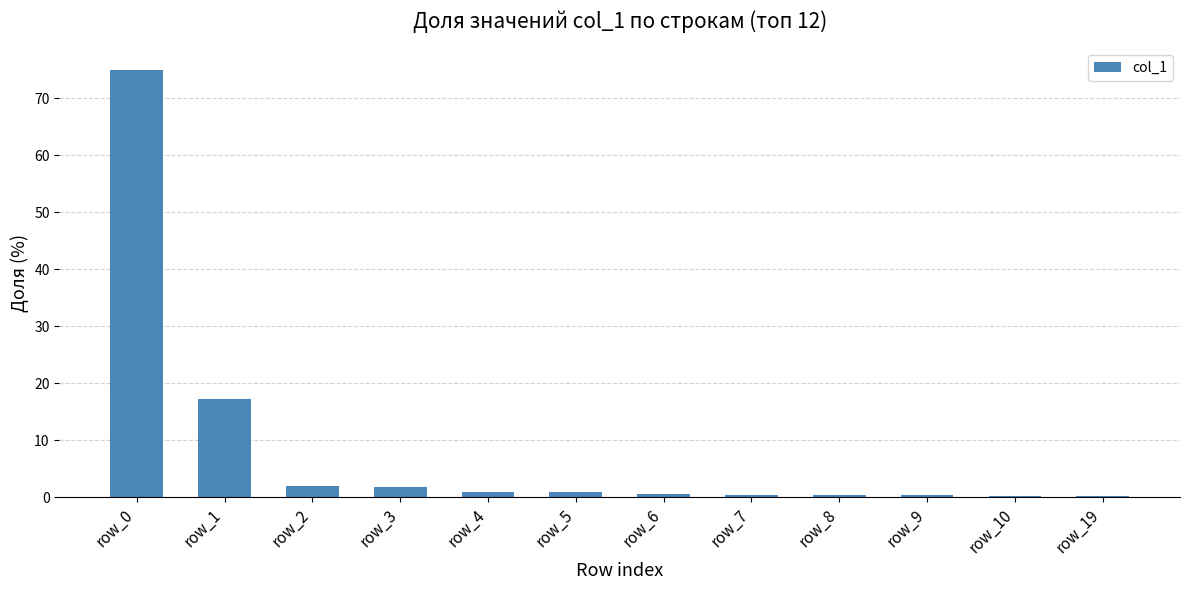

At which category does the chart reach its peak across all series?

row_0